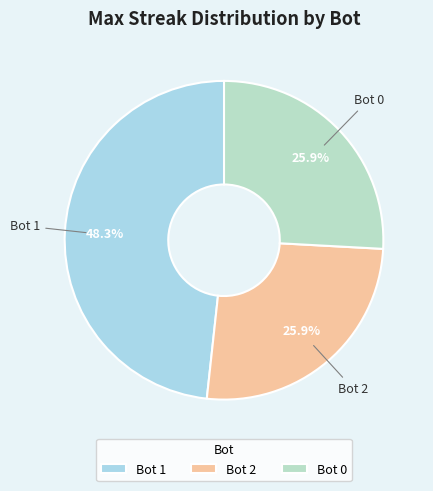

What is the ratio of the value at Bot 0 to the value at Bot 2?

1.0